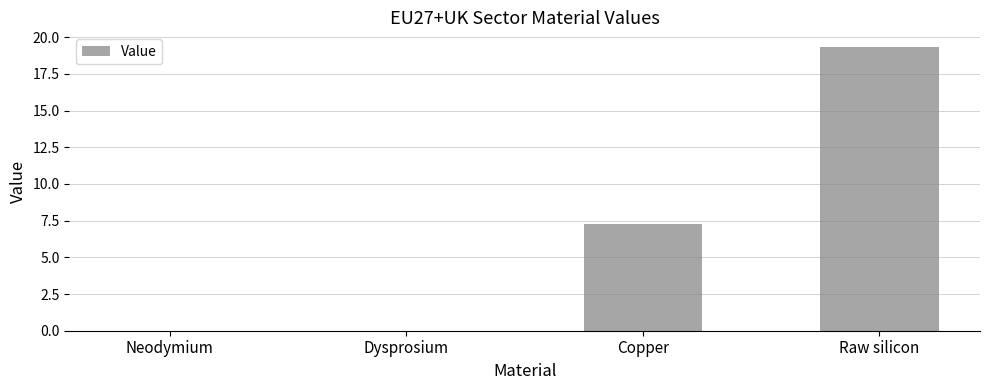

Is it true that the value at Raw silicon is 12.7?

False